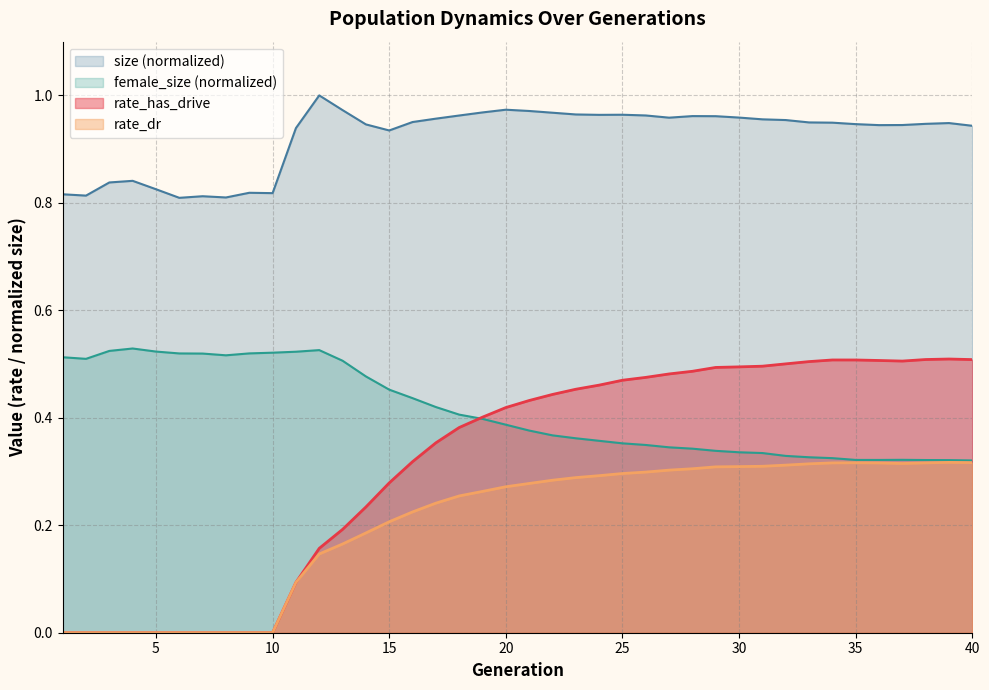

How many lines are shown in the chart?

4